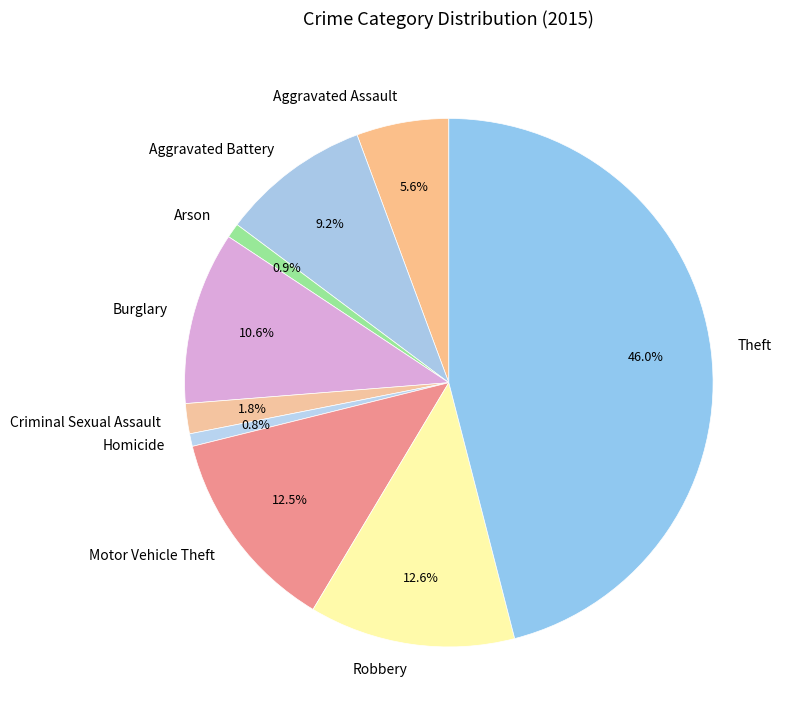

Approximately how many times larger is the value at Aggravated Battery compared to Burglary?

0.9